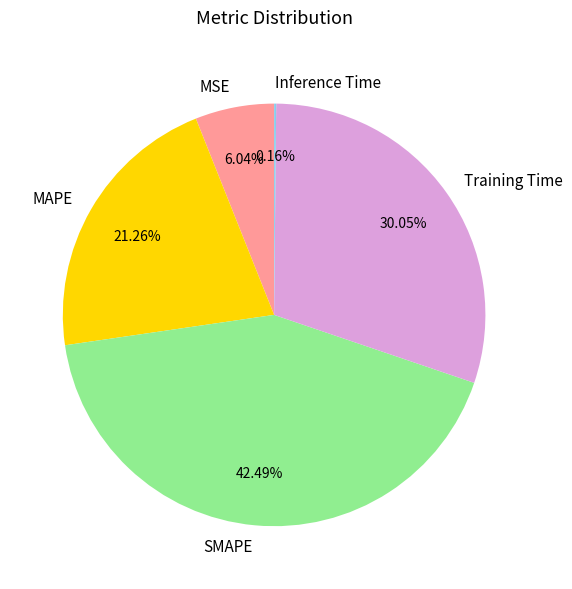

Which has a higher value, MAPE or SMAPE?

SMAPE